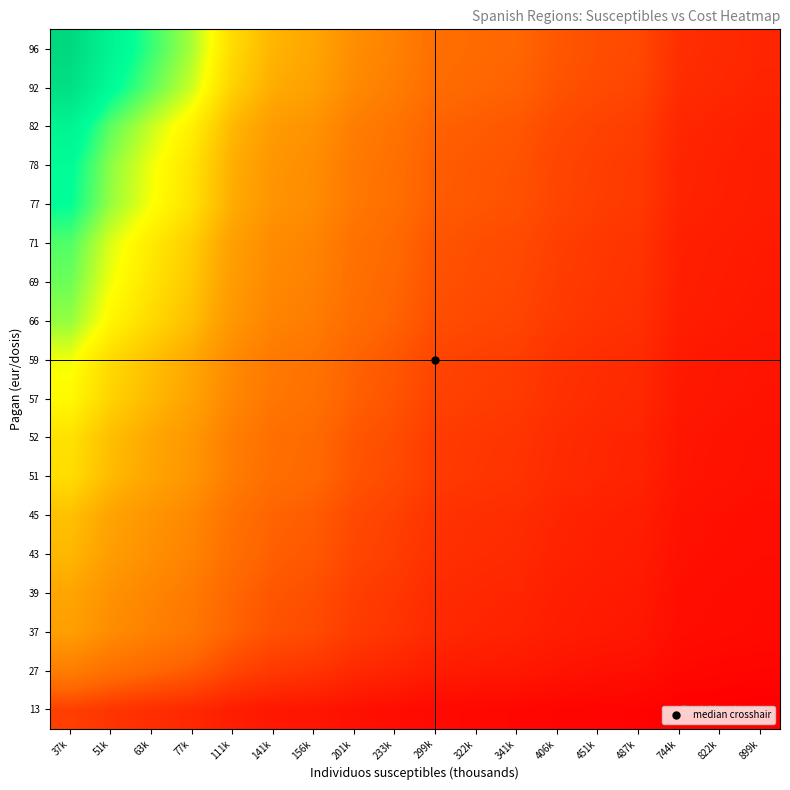

Reading right to left, list all the values displayed in this chart.

13: 899k=0.1	822k=0.1	744k=0.2	487k=0.2	451k=0.2	406k=0.3	341k=0.3	322k=0.3	299k=0.4	233k=0.4	201k=0.5	156k=0.6	141k=0.7	111k=0.8	77k=1.0	63k=1.1	51k=1.3	37k=1.5
27: 899k=0.3	822k=0.3	744k=0.3	487k=0.5	451k=0.5	406k=0.6	341k=0.7	322k=0.7	299k=0.7	233k=0.9	201k=1.0	156k=1.3	141k=1.4	111k=1.6	77k=2.1	63k=2.3	51k=2.6	37k=3.1
37: 899k=0.4	822k=0.4	744k=0.4	487k=0.7	451k=0.7	406k=0.8	341k=0.9	322k=0.9	299k=1.0	233k=1.2	201k=1.4	156k=1.7	141k=1.9	111k=2.2	77k=2.8	63k=3.2	51k=3.6	37k=4.2
39: 899k=0.4	822k=0.4	744k=0.5	487k=0.7	451k=0.7	406k=0.8	341k=0.9	322k=1.0	299k=1.1	233k=1.3	201k=1.5	156k=1.8	141k=2.0	111k=2.3	77k=3.0	63k=3.4	51k=3.8	37k=4.5
43: 899k=0.4	822k=0.5	744k=0.5	487k=0.8	451k=0.8	406k=0.9	341k=1.0	322k=1.1	299k=1.2	233k=1.4	201k=1.6	156k=2.0	141k=2.2	111k=2.6	77k=3.3	63k=3.7	51k=4.2	37k=4.9
45: 899k=0.4	822k=0.5	744k=0.5	487k=0.8	451k=0.8	406k=0.9	341k=1.1	322k=1.1	299k=1.2	233k=1.5	201k=1.7	156k=2.1	141k=2.3	111k=2.7	77k=3.5	63k=3.9	51k=4.4	37k=5.1
51: 899k=0.5	822k=0.6	744k=0.6	487k=0.9	451k=1.0	406k=1.1	341k=1.2	322k=1.3	299k=1.4	233k=1.7	201k=1.9	156k=2.4	141k=2.6	111k=3.1	77k=3.9	63k=4.4	51k=5.0	37k=5.8
52: 899k=0.5	822k=0.6	744k=0.6	487k=0.9	451k=1.0	406k=1.1	341k=1.3	322k=1.3	299k=1.4	233k=1.8	201k=2.0	156k=2.4	141k=2.6	111k=3.1	77k=4.0	63k=4.5	51k=5.1	37k=5.9
57: 899k=0.6	822k=0.6	744k=0.7	487k=1.0	451k=1.1	406k=1.2	341k=1.4	322k=1.5	299k=1.6	233k=1.9	201k=2.2	156k=2.7	141k=2.9	111k=3.4	77k=4.4	63k=4.9	51k=5.6	37k=6.5
59: 899k=0.6	822k=0.6	744k=0.7	487k=1.0	451k=1.1	406k=1.2	341k=1.4	322k=1.5	299k=1.6	233k=2.0	201k=2.2	156k=2.7	141k=3.0	111k=3.5	77k=4.5	63k=5.1	51k=5.8	37k=6.7
66: 899k=0.7	822k=0.7	744k=0.8	487k=1.2	451k=1.2	406k=1.4	341k=1.6	322k=1.7	299k=1.8	233k=2.2	201k=2.5	156k=3.1	141k=3.3	111k=4.0	77k=5.1	63k=5.7	51k=6.4	37k=7.5
69: 899k=0.7	822k=0.7	744k=0.8	487k=1.2	451k=1.3	406k=1.4	341k=1.7	322k=1.8	299k=1.9	233k=2.3	201k=2.6	156k=3.2	141k=3.5	111k=4.1	77k=5.3	63k=6.0	51k=6.7	37k=7.9
71: 899k=0.7	822k=0.8	744k=0.8	487k=1.2	451k=1.3	406k=1.5	341k=1.7	322k=1.8	299k=1.9	233k=2.4	201k=2.7	156k=3.3	141k=3.6	111k=4.3	77k=5.5	63k=6.2	51k=6.9	37k=8.1
77: 899k=0.8	822k=0.8	744k=0.9	487k=1.4	451k=1.5	406k=1.6	341k=1.9	322k=2.0	299k=2.1	233k=2.6	201k=2.9	156k=3.6	141k=3.9	111k=4.6	77k=5.9	63k=6.7	51k=7.5	37k=8.8
78: 899k=0.8	822k=0.8	744k=0.9	487k=1.4	451k=1.5	406k=1.6	341k=1.9	322k=2.0	299k=2.1	233k=2.6	201k=3.0	156k=3.6	141k=3.9	111k=4.7	77k=6.0	63k=6.8	51k=7.6	37k=8.9
82: 899k=0.8	822k=0.9	744k=1.0	487k=1.4	451k=1.5	406k=1.7	341k=2.0	322k=2.1	299k=2.2	233k=2.8	201k=3.1	156k=3.8	141k=4.1	111k=4.9	77k=6.3	63k=7.1	51k=8.0	37k=9.4
92: 899k=0.9	822k=1.0	744k=1.1	487k=1.6	451k=1.7	406k=1.9	341k=2.2	322k=2.3	299k=2.5	233k=3.1	201k=3.5	156k=4.3	141k=4.6	111k=5.5	77k=7.1	63k=8.0	51k=9.0	37k=10.5
96: 899k=1.0	822k=1.0	744k=1.1	487k=1.7	451k=1.8	406k=2.0	341k=2.3	322k=2.4	299k=2.6	233k=3.2	201k=3.7	156k=4.5	141k=4.8	111k=5.8	77k=7.4	63k=8.3	51k=9.4	37k=11.0